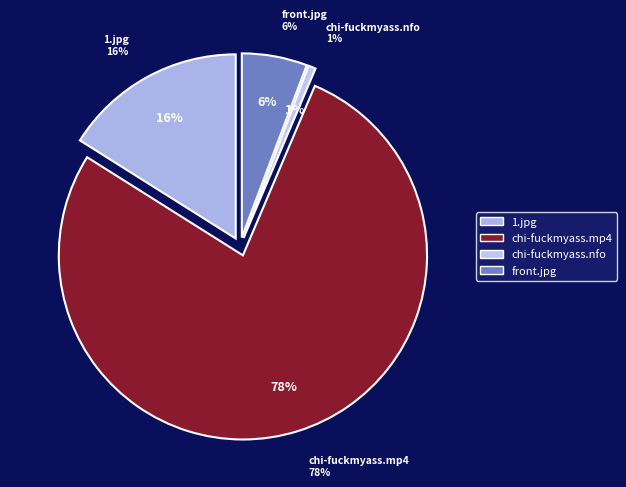

To the nearest percent, what is the average slice percentage?

25%